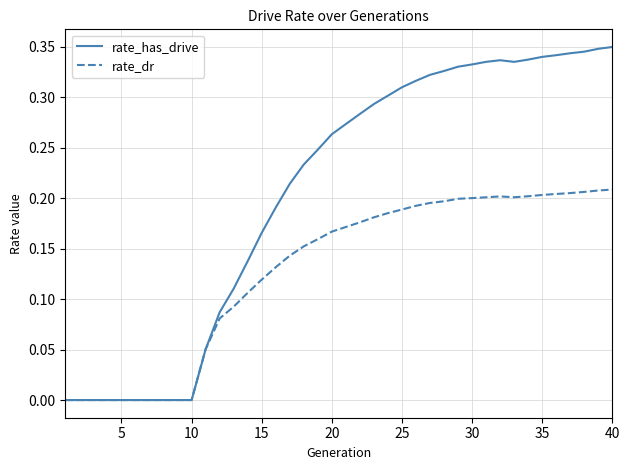

Which series has the largest range (max minus min)?

rate_has_drive